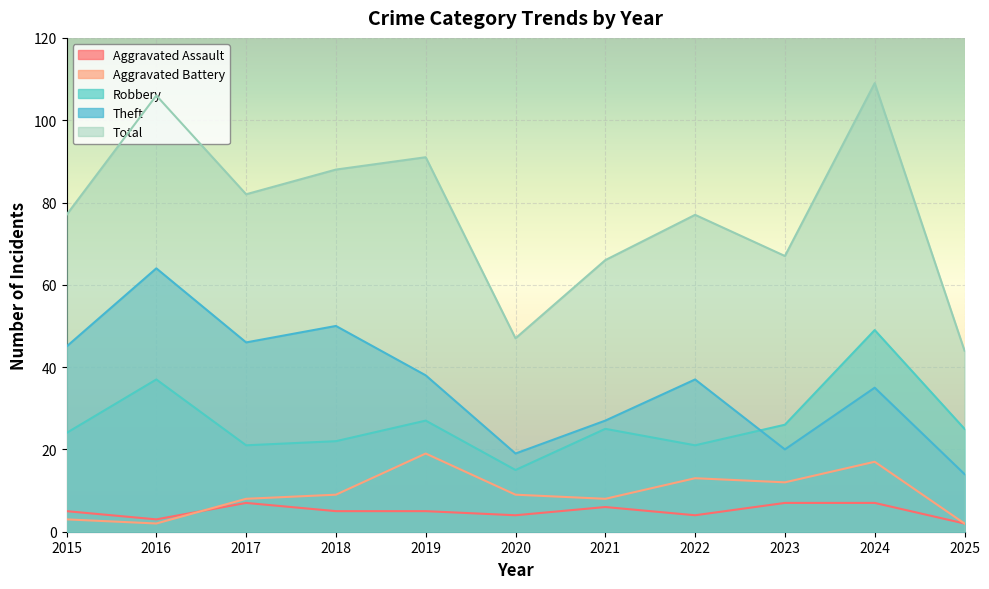

Is the value of Aggravated Battery at 2024 greater than the value of Theft at 2018?

No